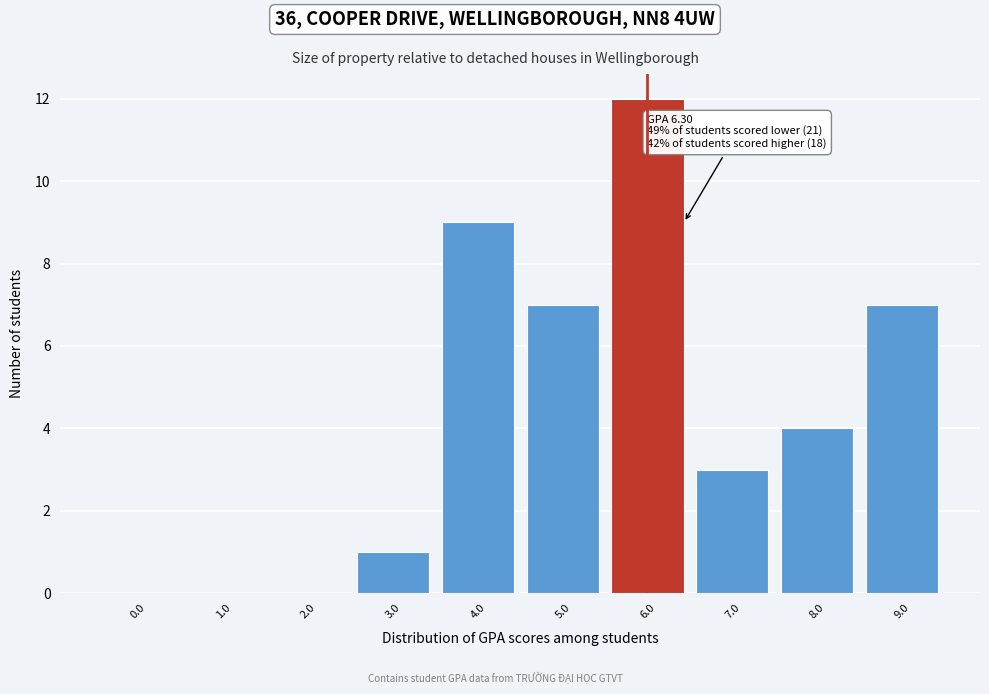

Reading left to right, extract all data points from this chart.

0.0=0	1.0=0	2.0=0	3.0=1	4.0=9	5.0=7	6.0=12	7.0=3	8.0=4	9.0=7